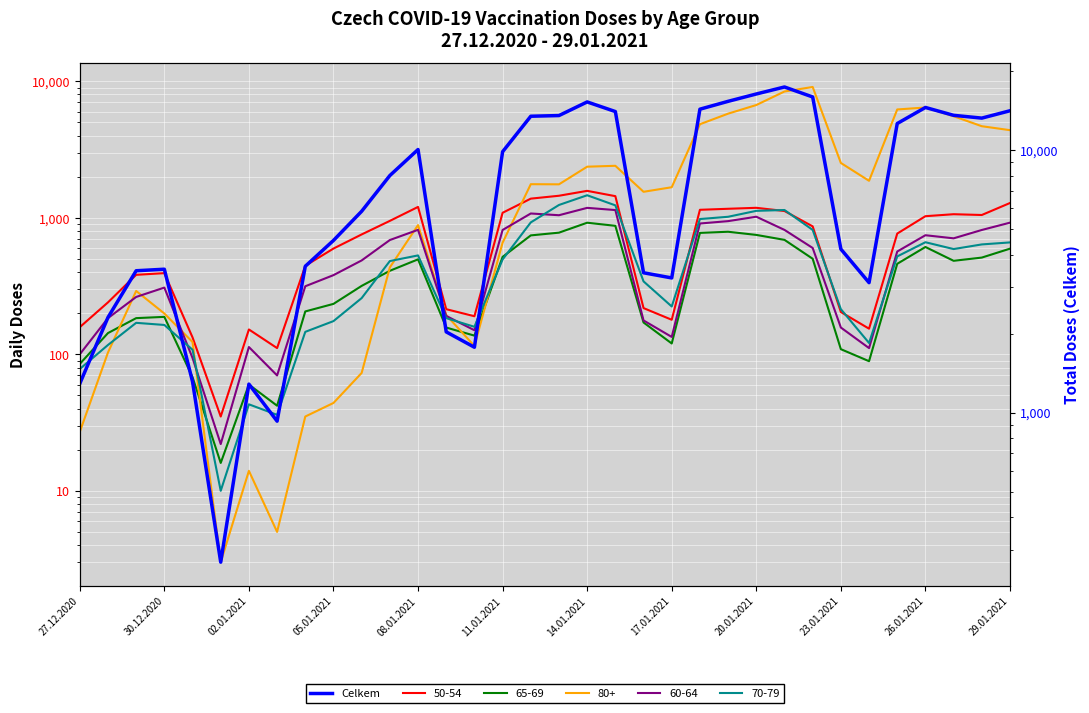

What is the maximum value shown in the chart?

17396